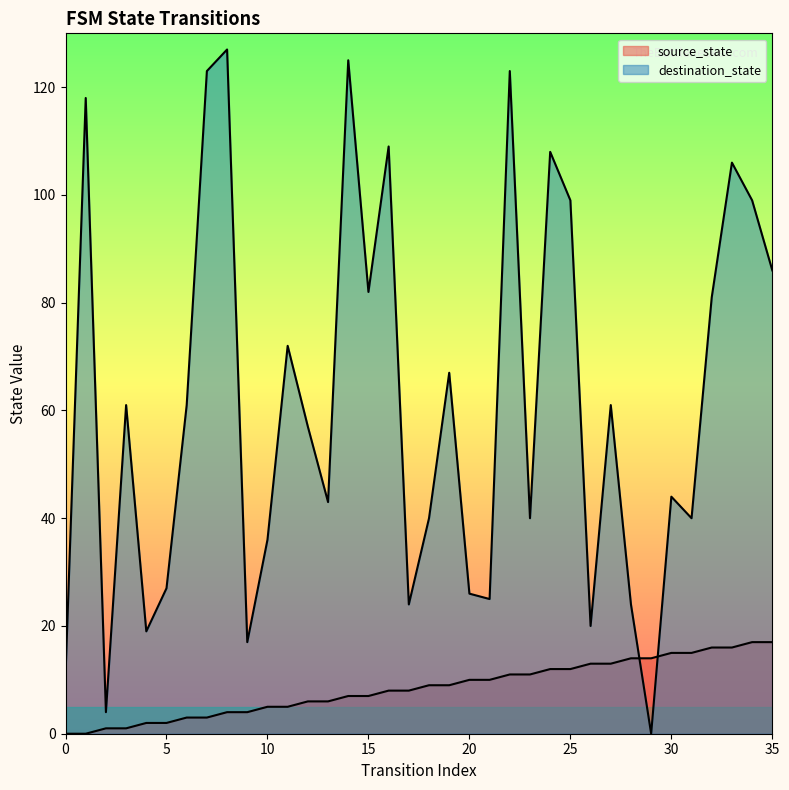

What is the approximate value of destination_state at 23?

40